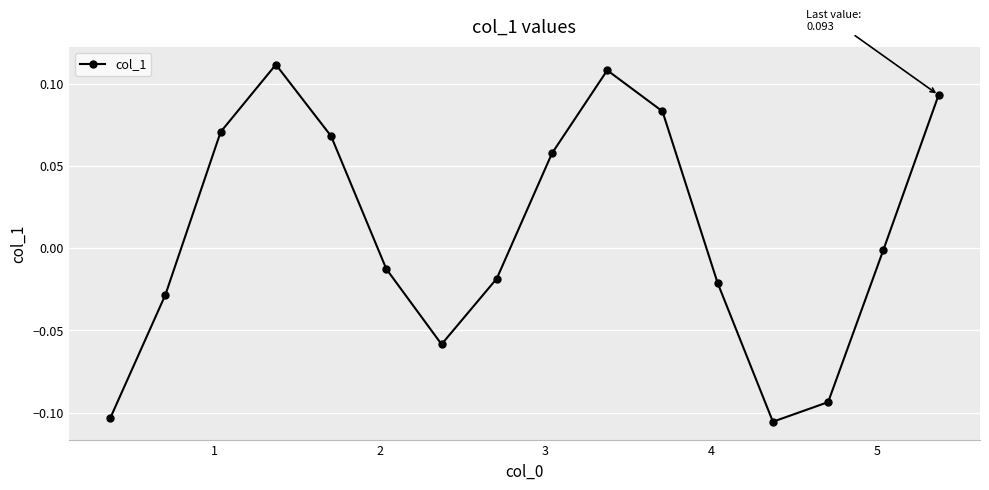

How many points are higher than both their immediate neighbors (excluding endpoints)?

2